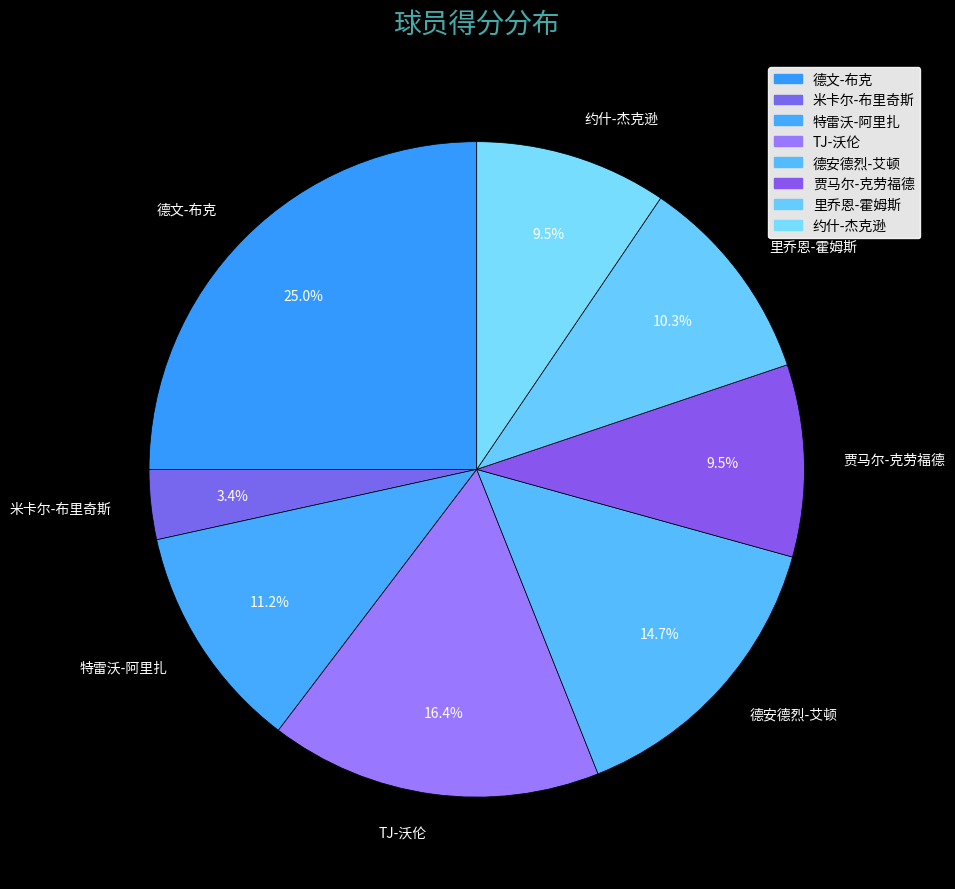

What is the total percentage of 约什-杰克逊 and 贾马尔-克劳福德?

19.0%